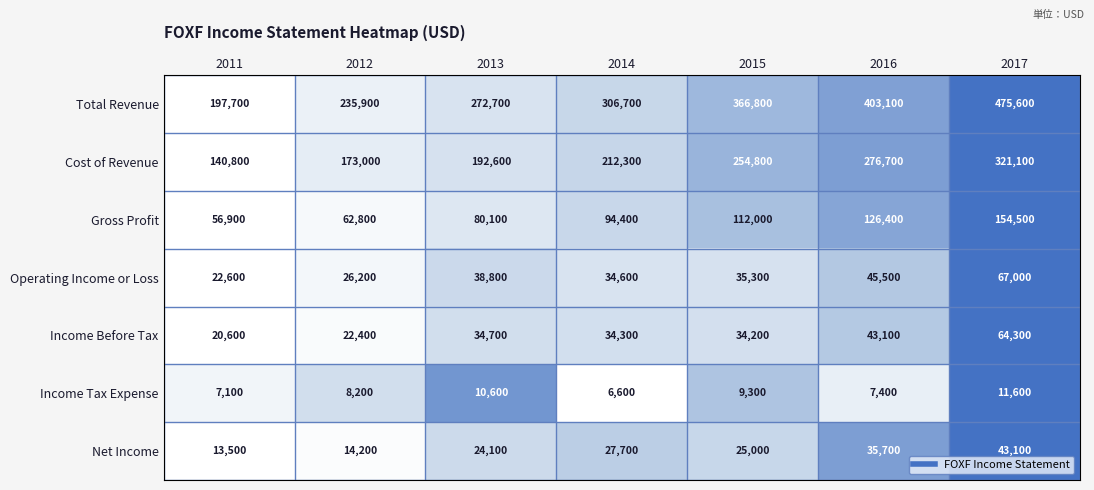

Which series has the widest spread of values?

Total Revenue